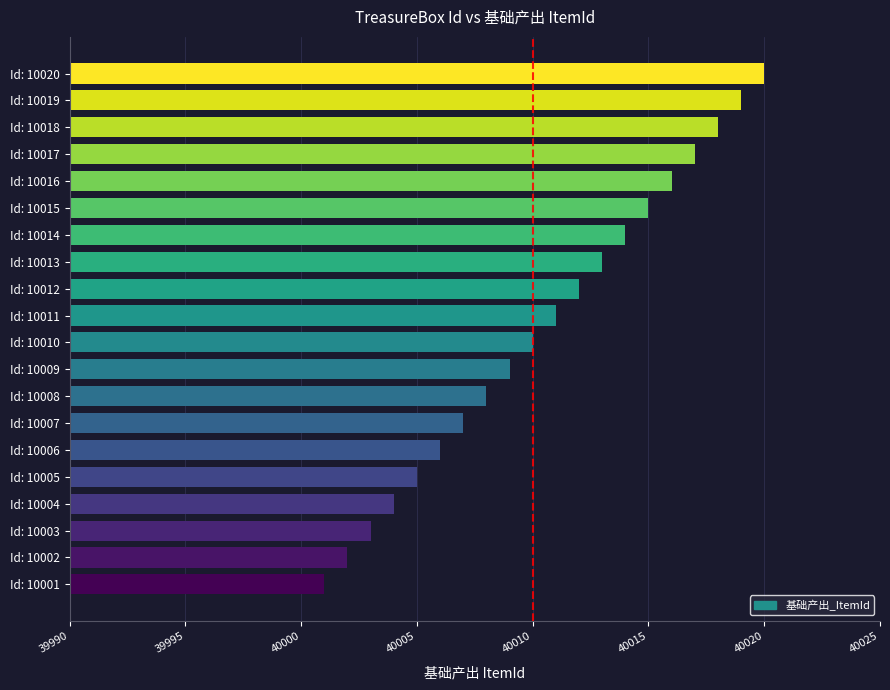

List the labels in order of value, smallest first.

Id: 10001, Id: 10002, Id: 10003, Id: 10004, Id: 10005, Id: 10006, Id: 10007, Id: 10008, Id: 10009, Id: 10010, Id: 10011, Id: 10012, Id: 10013, Id: 10014, Id: 10015, Id: 10016, Id: 10017, Id: 10018, Id: 10019, Id: 10020